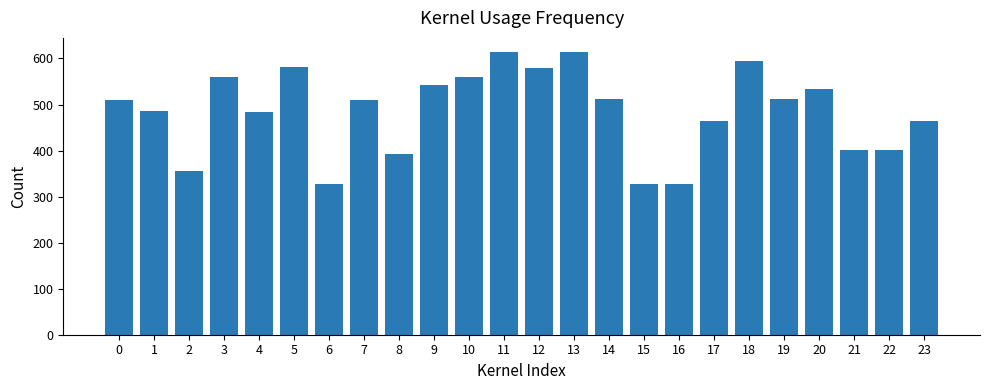

What is the ratio of the value at 9 to the value at 11?

0.9